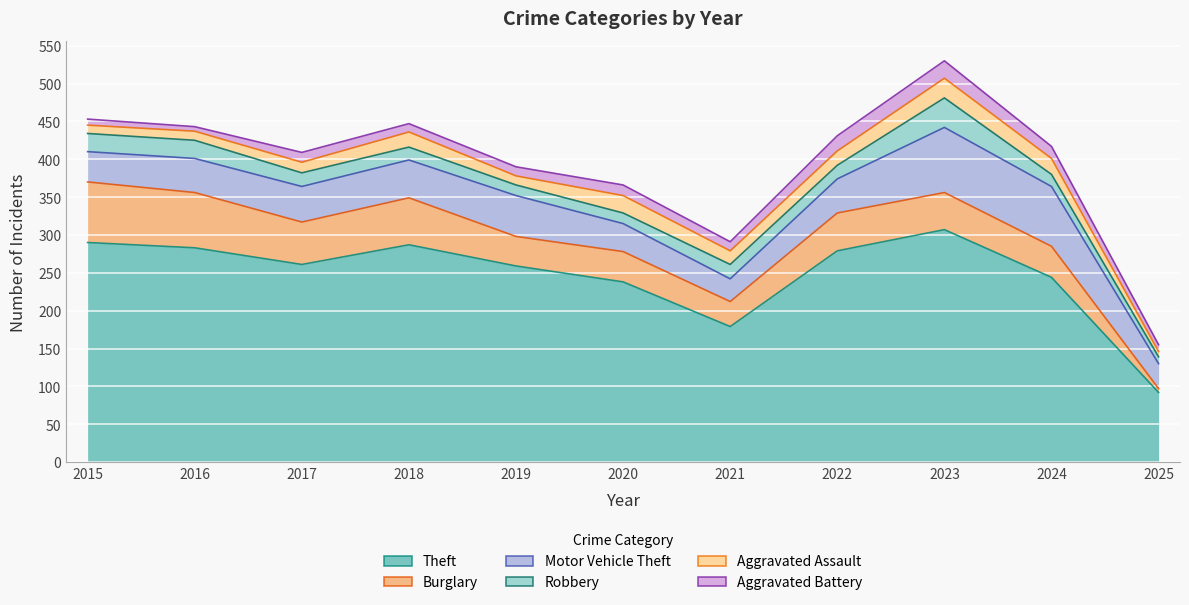

True or false: Motor Vehicle Theft has a value of 120 at 2024.

False